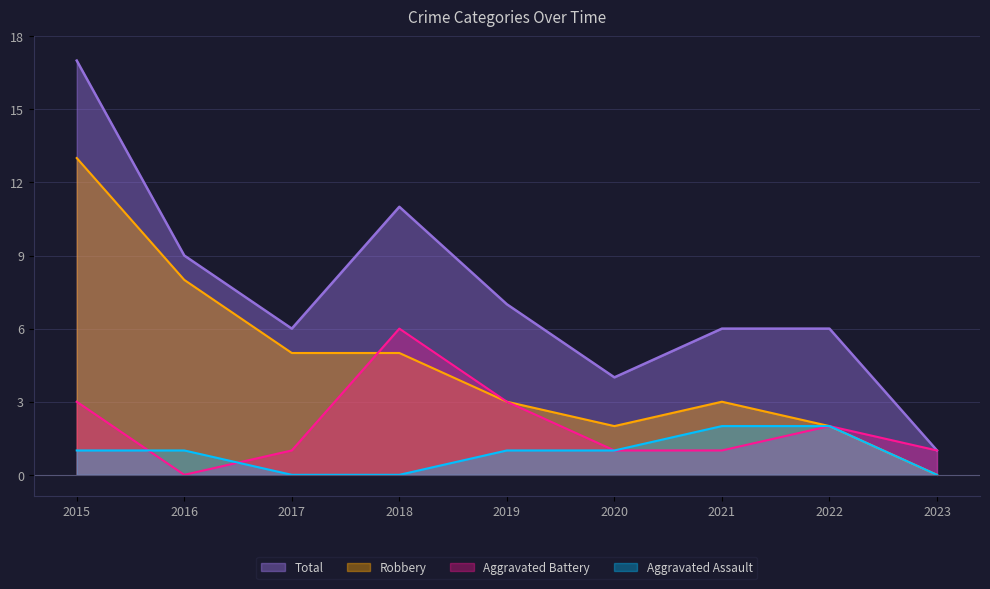

What is the sum of the Total values at 2020 and 2017?

10